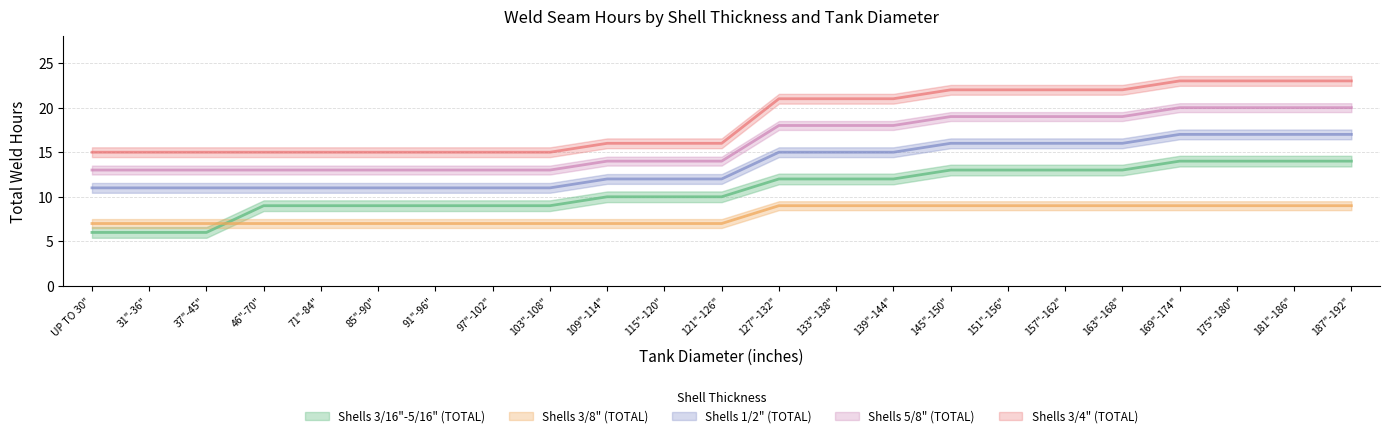

What is the maximum value for Shells 3/4" (TOTAL)?

23